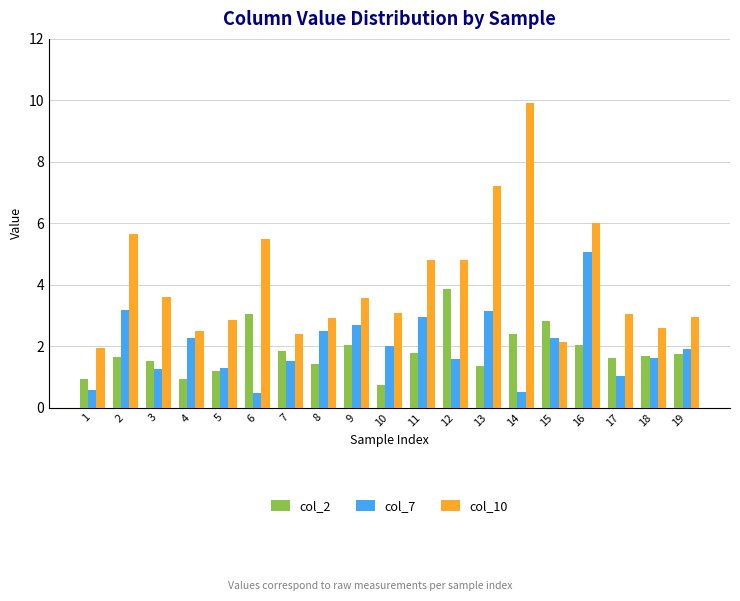

What is the average value of the col_10 series?

4.1